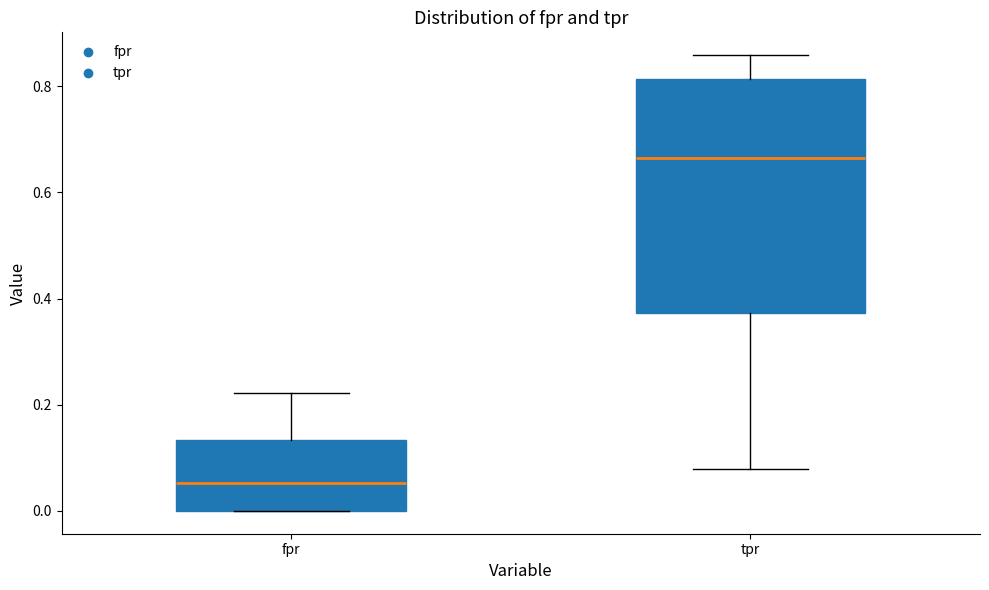

Reading left to right, transcribe this box plot: for each box, give where its median line is, the range the box spans, and where its two whiskers end, as read against the y-axis. The values are not printed on the chart, so give them approximately, as read against the axis.

fpr: median 0.06, box 0.00 to 0.14, whiskers 0.00 to 0.22
tpr: median 0.66, box 0.38 to 0.82, whiskers 0.08 to 0.86